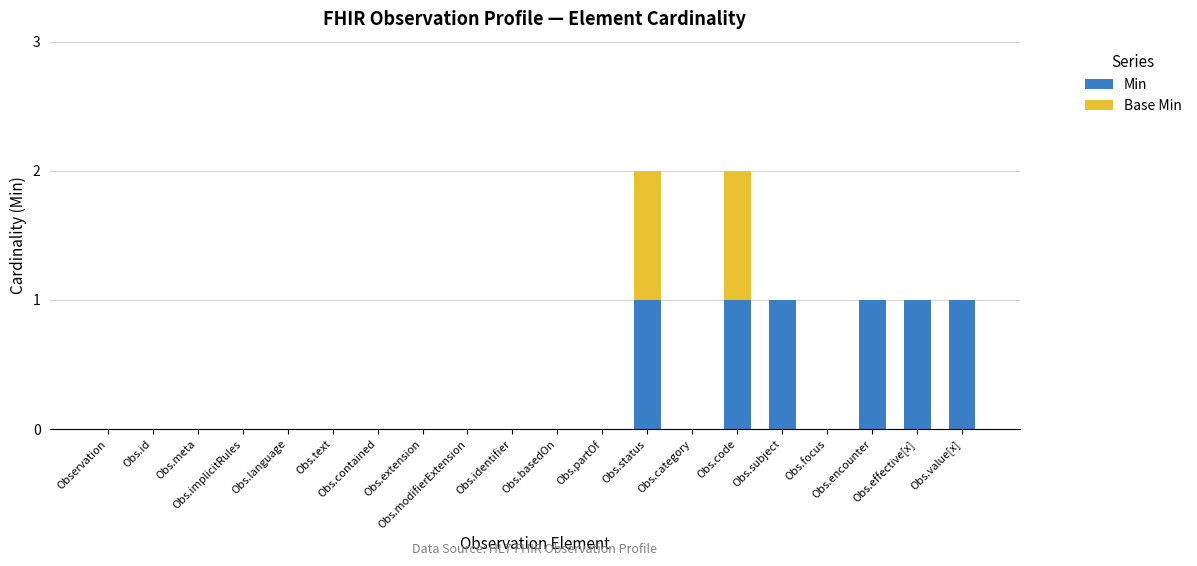

At which label is Min closest to 0?

Observation